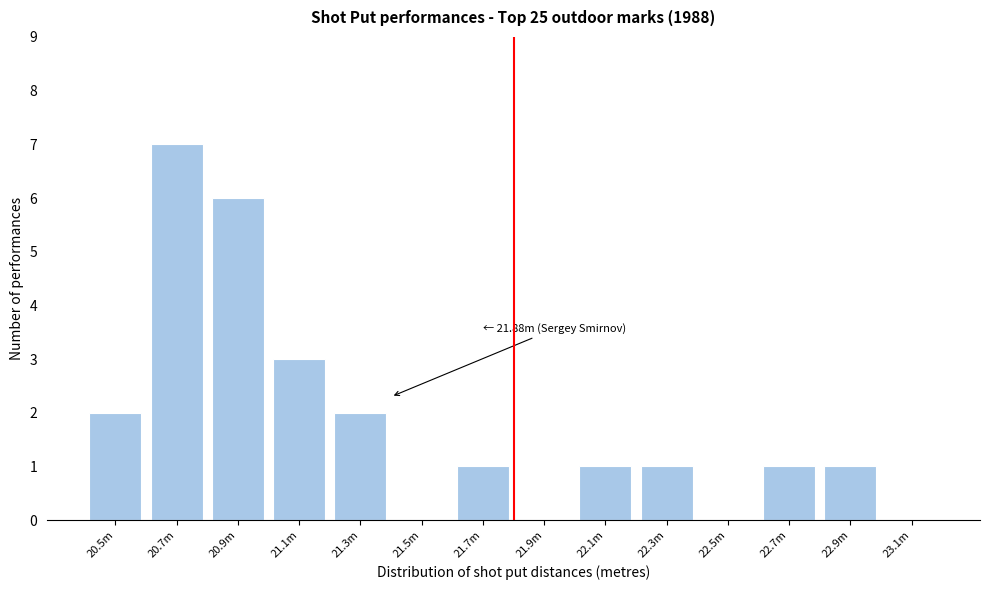

Reading right to left, transcribe all the data shown in this chart.

23.1m=0	22.9m=1	22.7m=1	22.5m=0	22.3m=1	22.1m=1	21.9m=0	21.7m=1	21.5m=0	21.3m=2	21.1m=3	20.9m=6	20.7m=7	20.5m=2